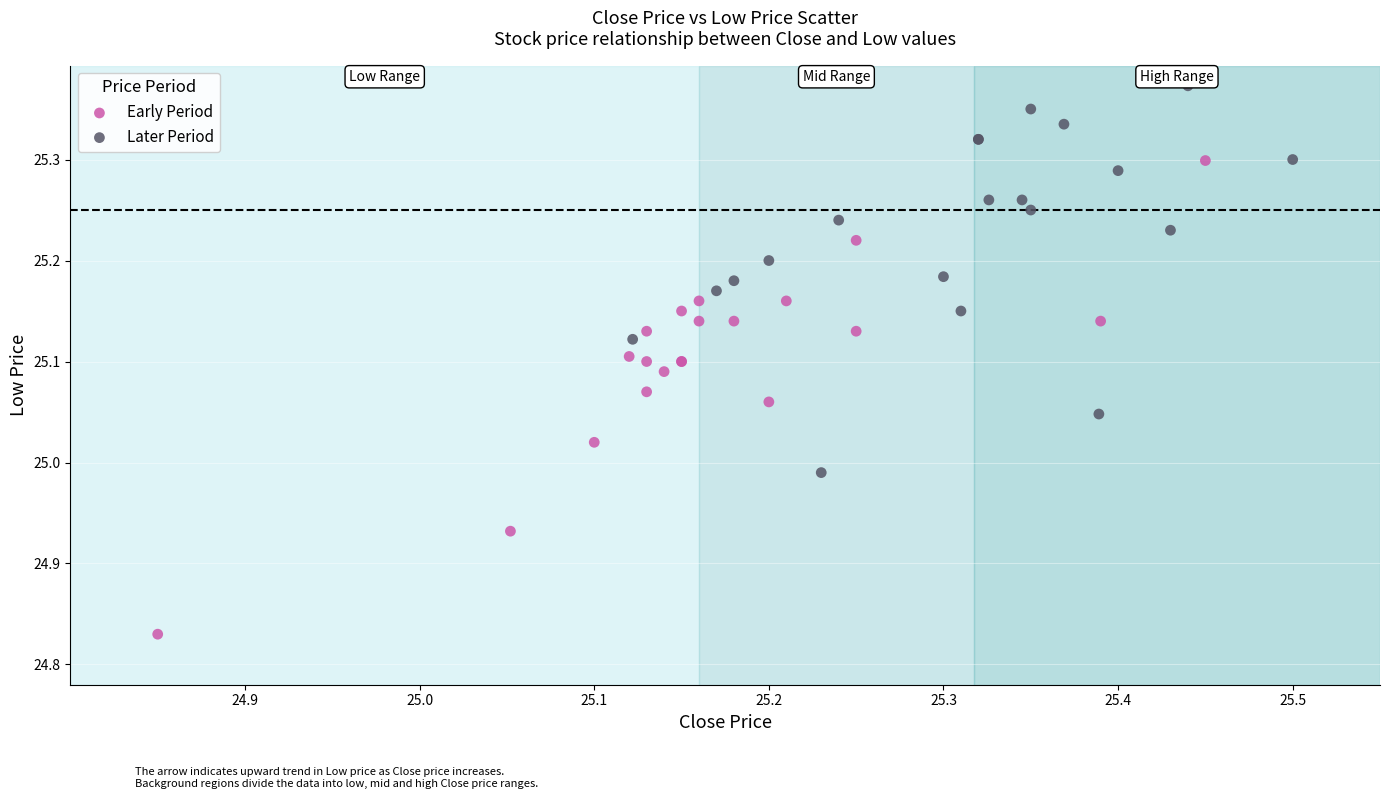

Which series contains the lowest Y value?

Early Period